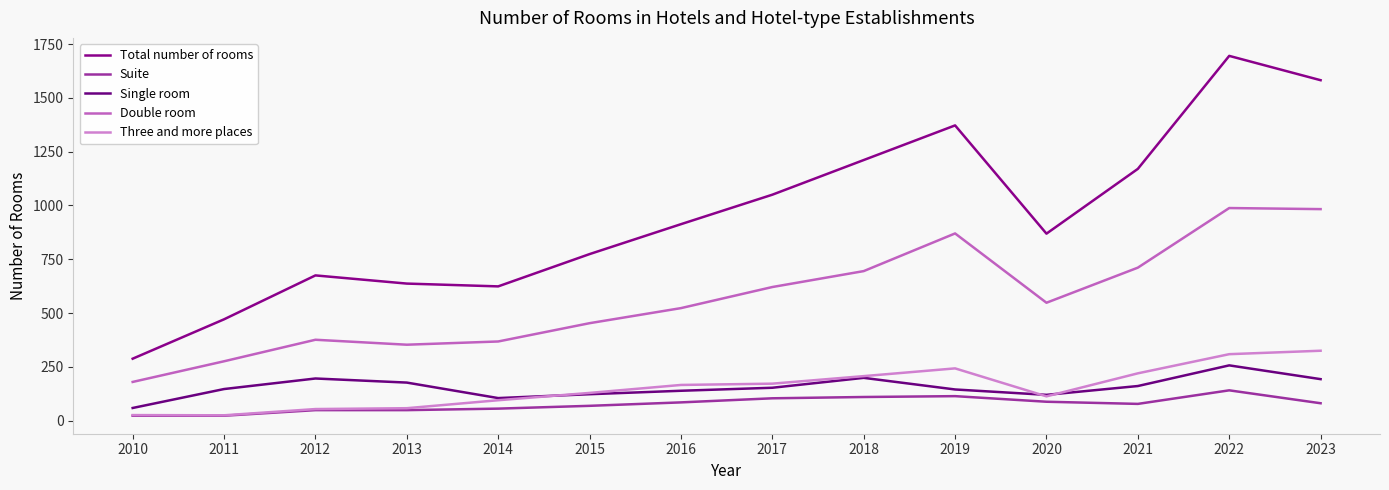

How many lines are shown in the chart?

5